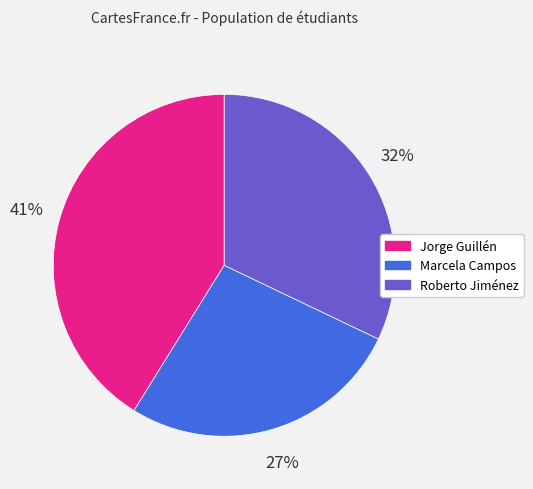

Is Marcela Campos the majority of the pie?

No